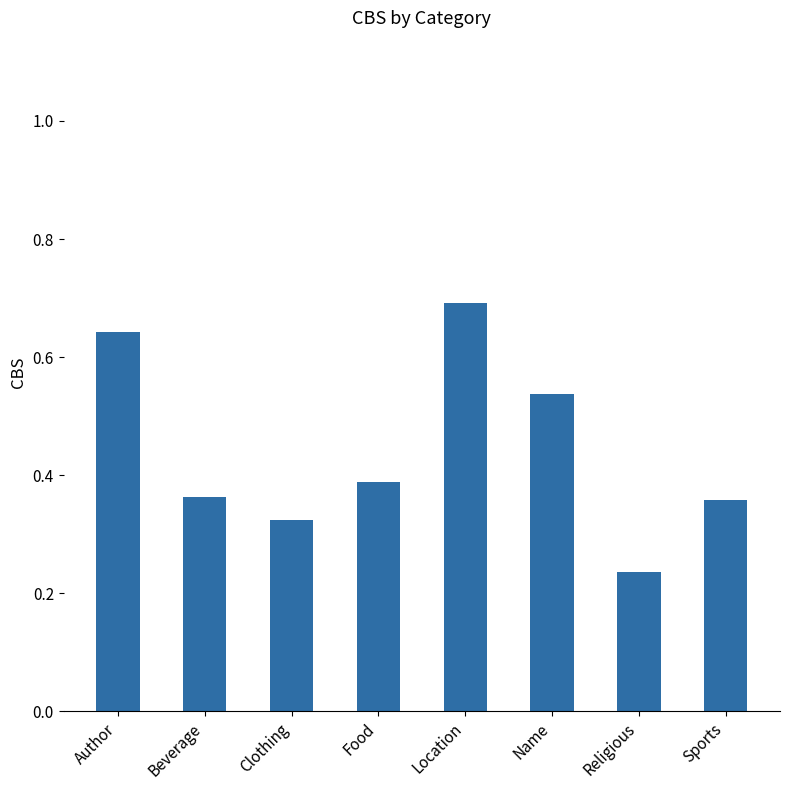

The value at Location is 1.2. True or false?

False